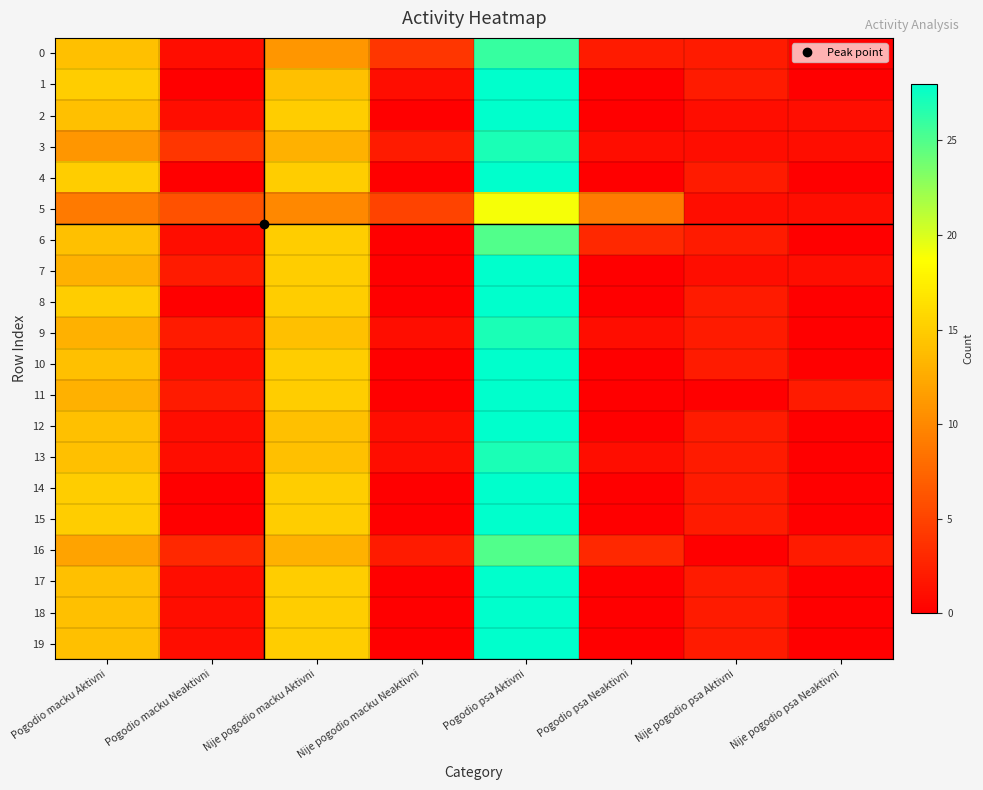

Which label corresponds to the smallest value in the chart?

Nije pogodio psa Neaktivni